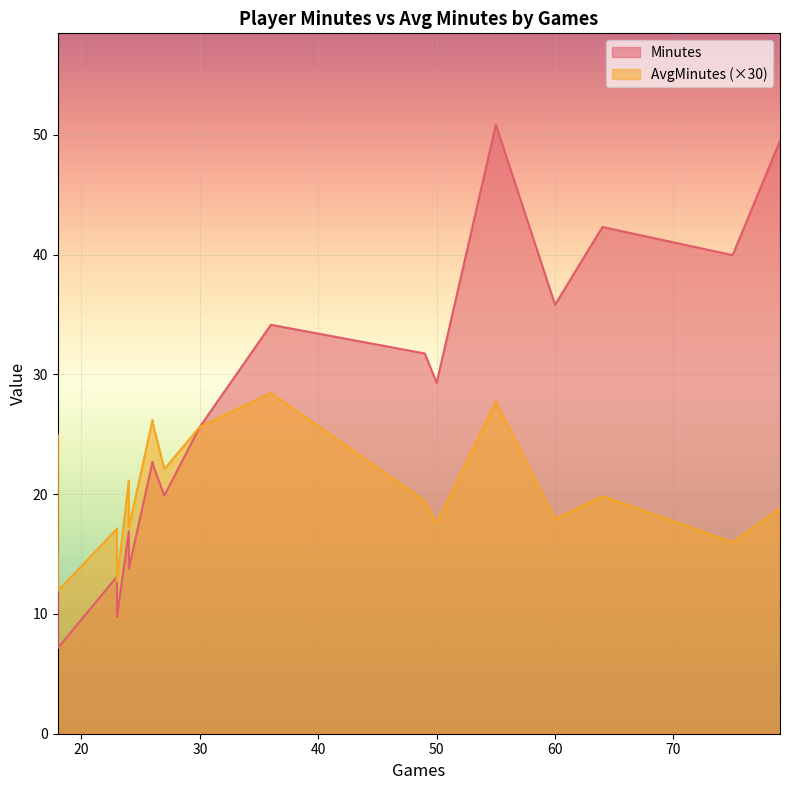

Is it true that Minutes equals 28.3 at 24?

False